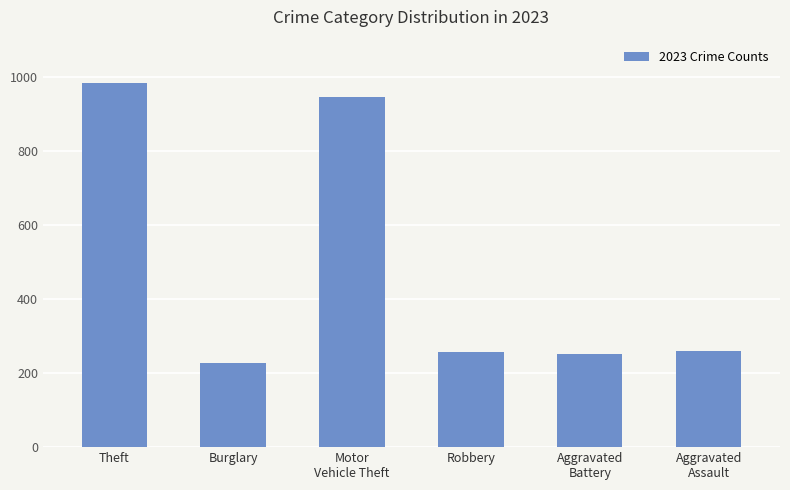

Between Theft and Burglary, which is larger?

Theft